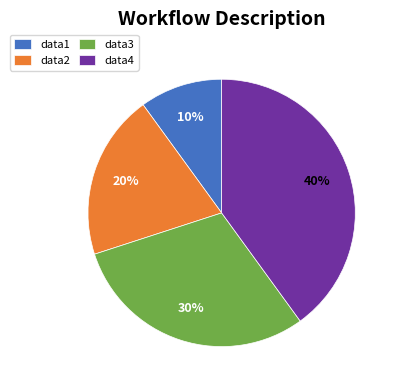

To the nearest percent, what is the difference between the data3 and data4 slice percentages?

10%